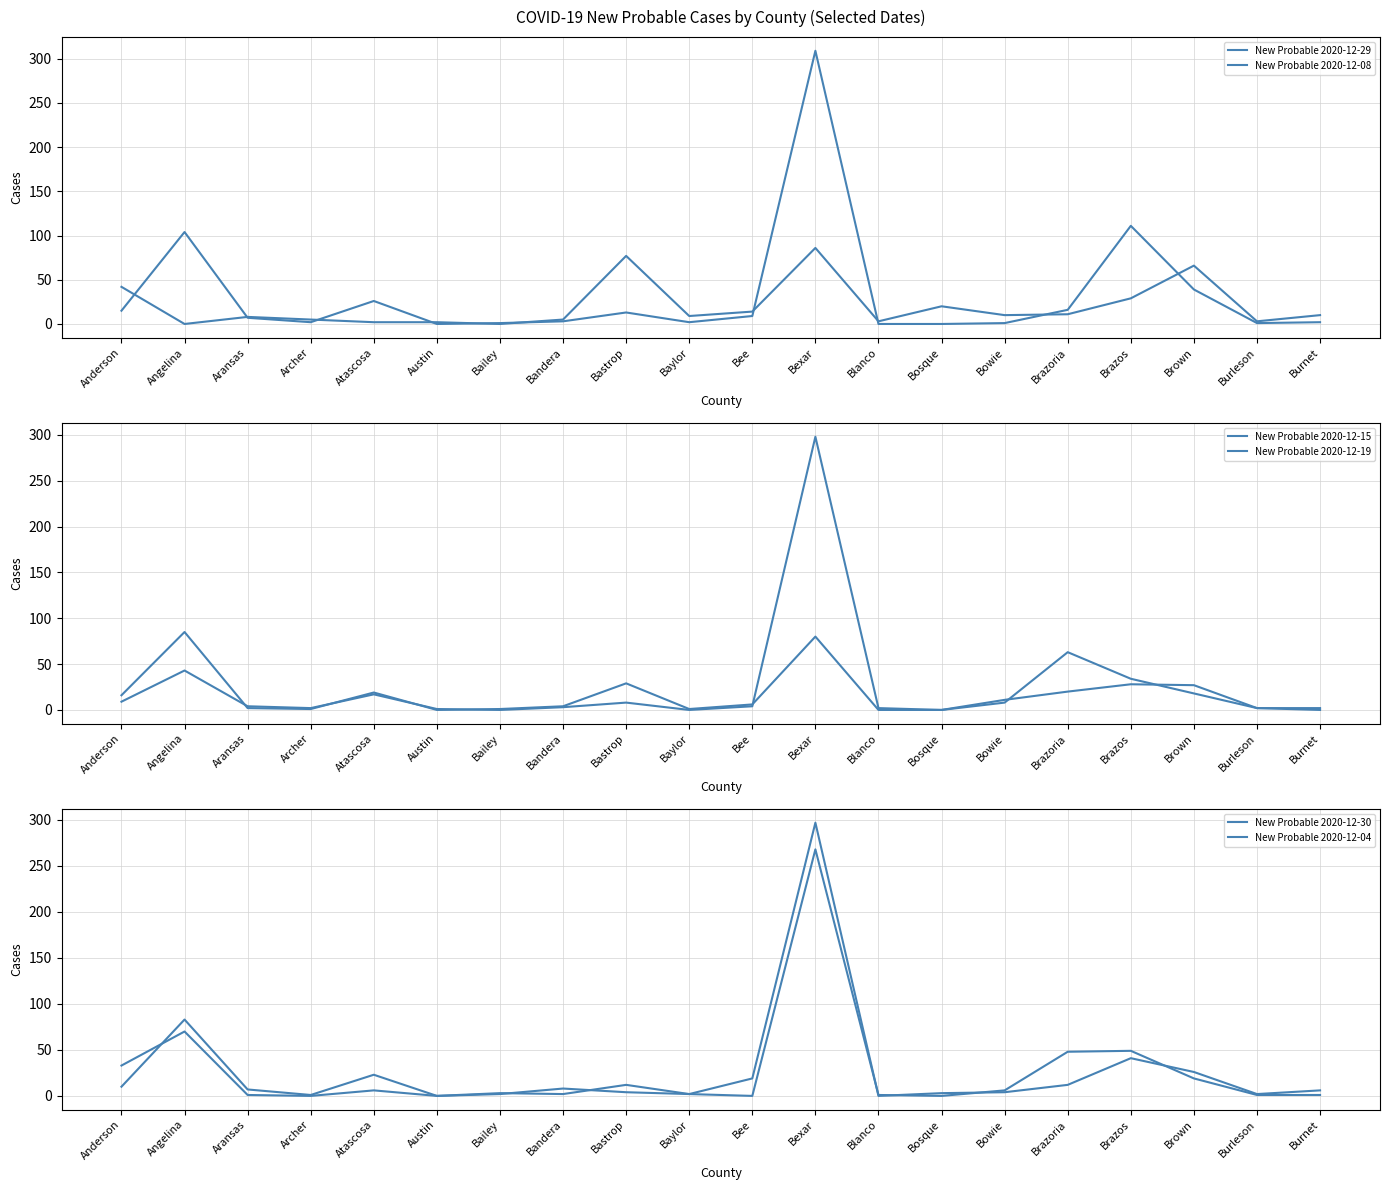

At which category does New Probable 2020-12-30 reach its first local valley?

Archer